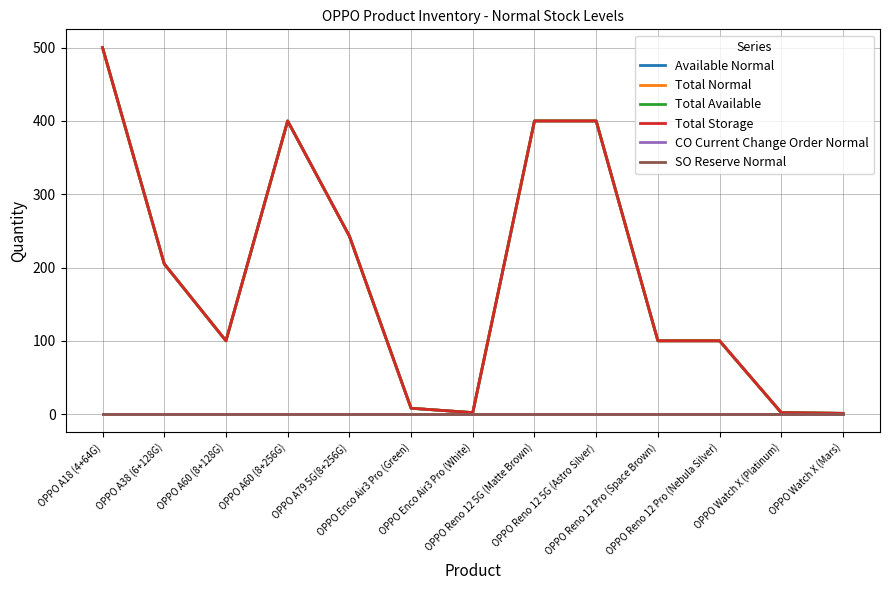

What is the spread (max minus min) of values at OPPO Reno 12 5G (Matte Brown)?

400